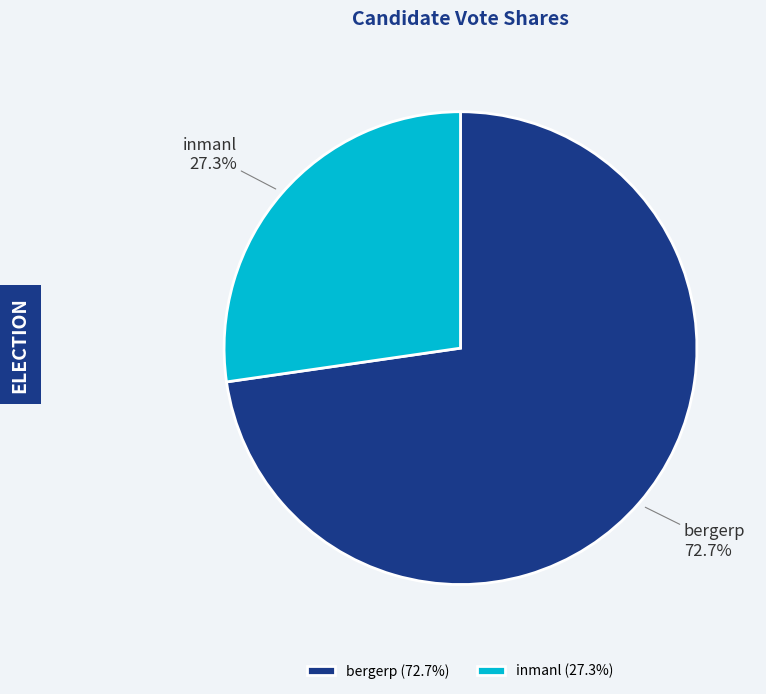

True or false: bergerp accounts for 73% of the total.

True